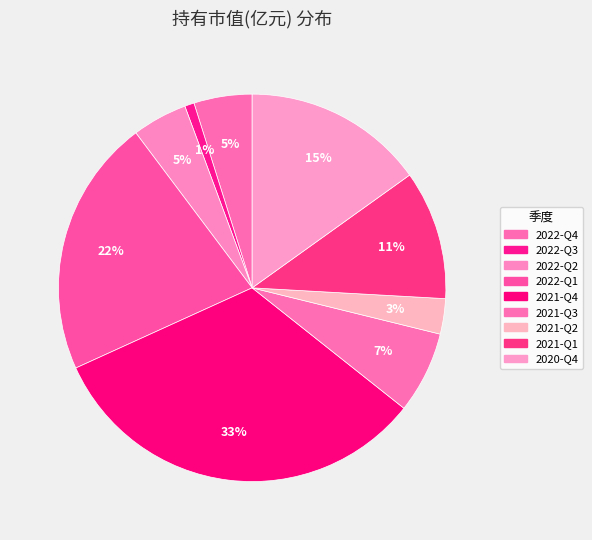

What is the change in value from 2022-Q3 to 2021-Q2?

+0.9